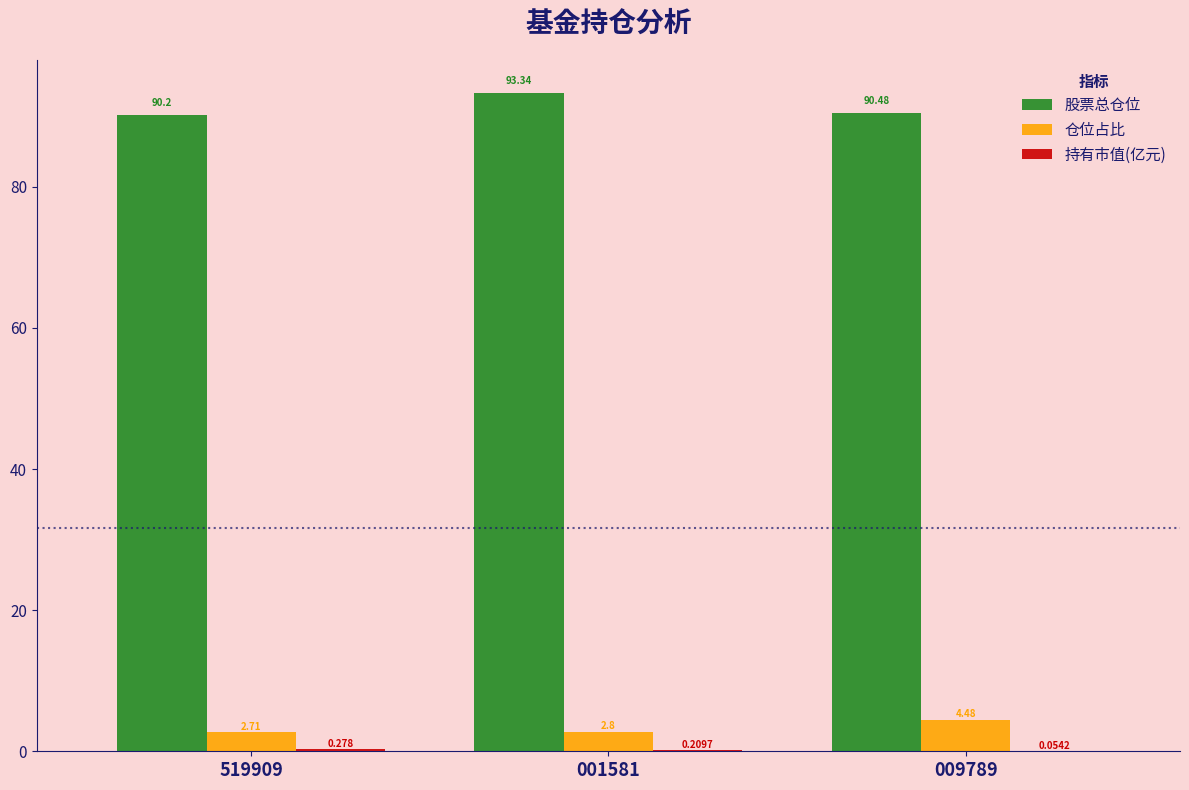

Which series changed the most between 519909 and 009789?

仓位占比